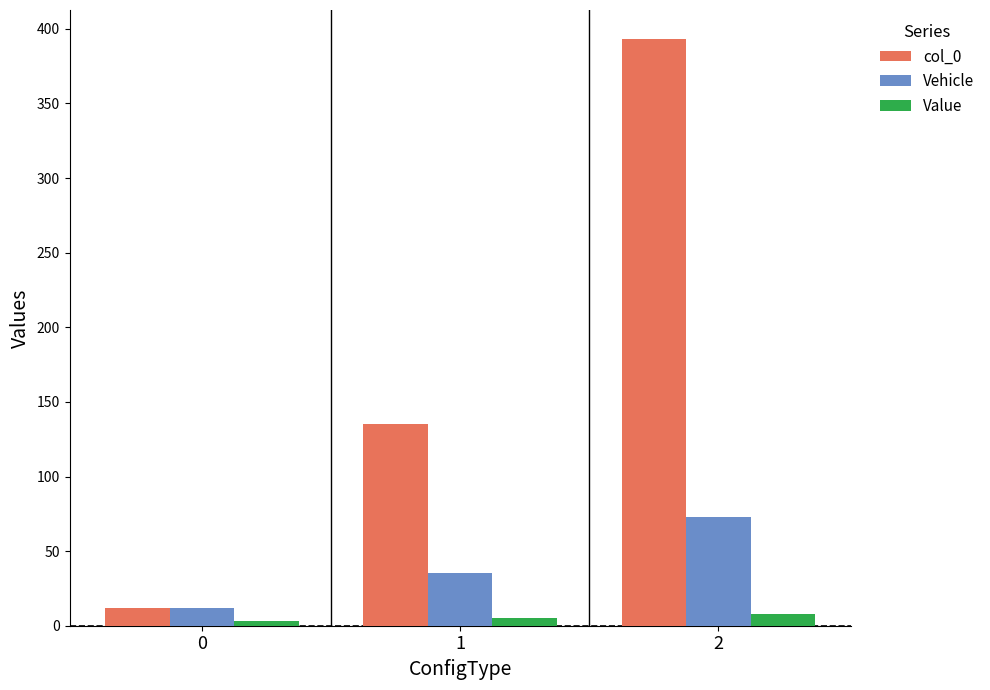

How many bars are there in each group?

3